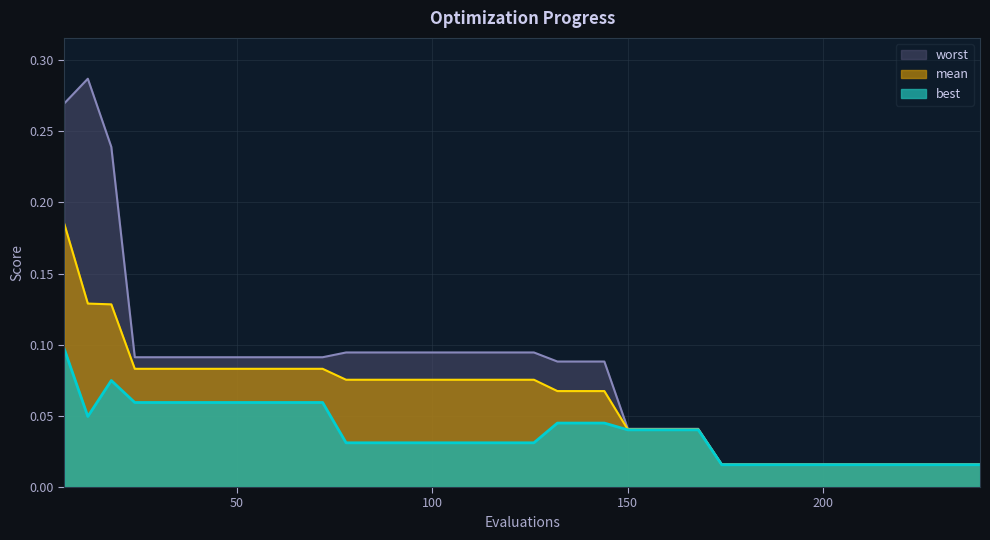

How many lines are shown in the chart?

3